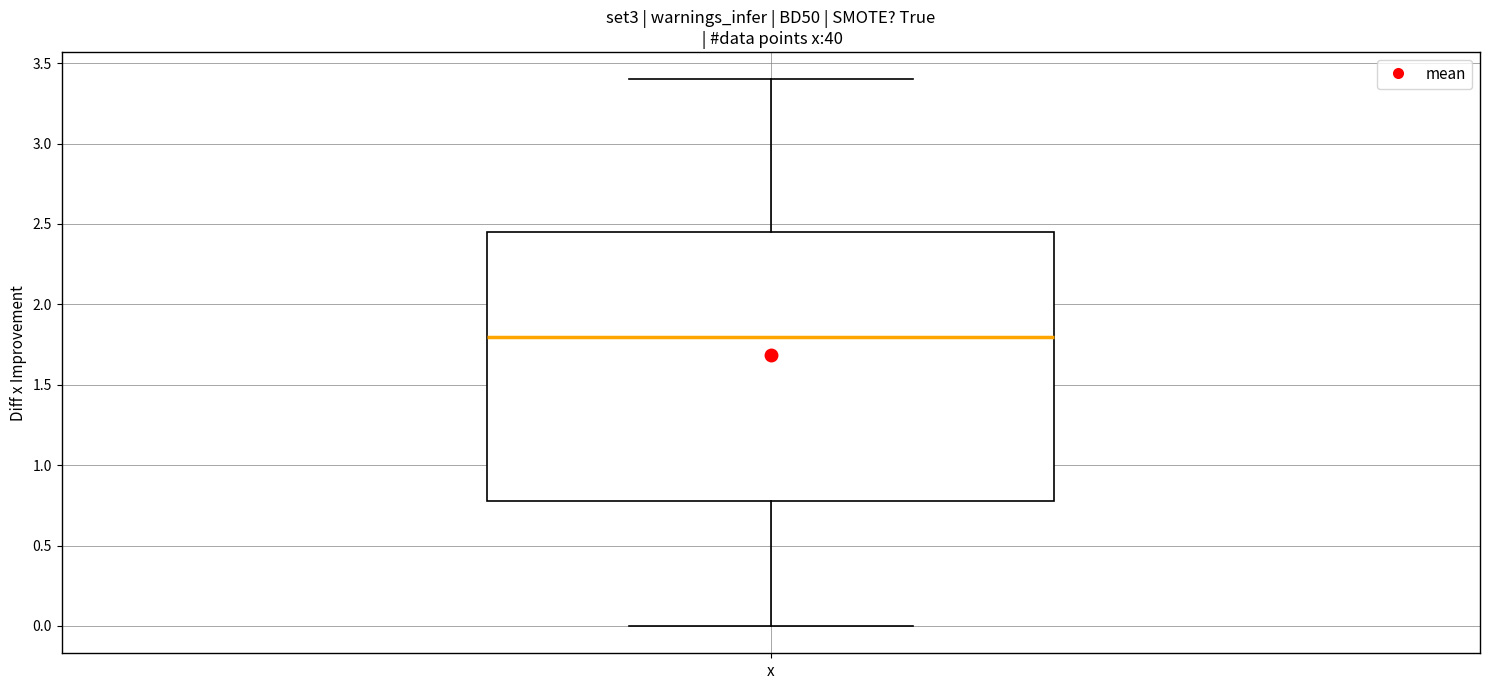

Transcribe this box plot: give where the median line is, the range the box spans, and where the two whiskers end, as read against the y-axis. The values are not printed on the chart, so give them approximately, as read against the axis.

median 1.80, box 0.80 to 2.45, whiskers 0.00 to 3.40